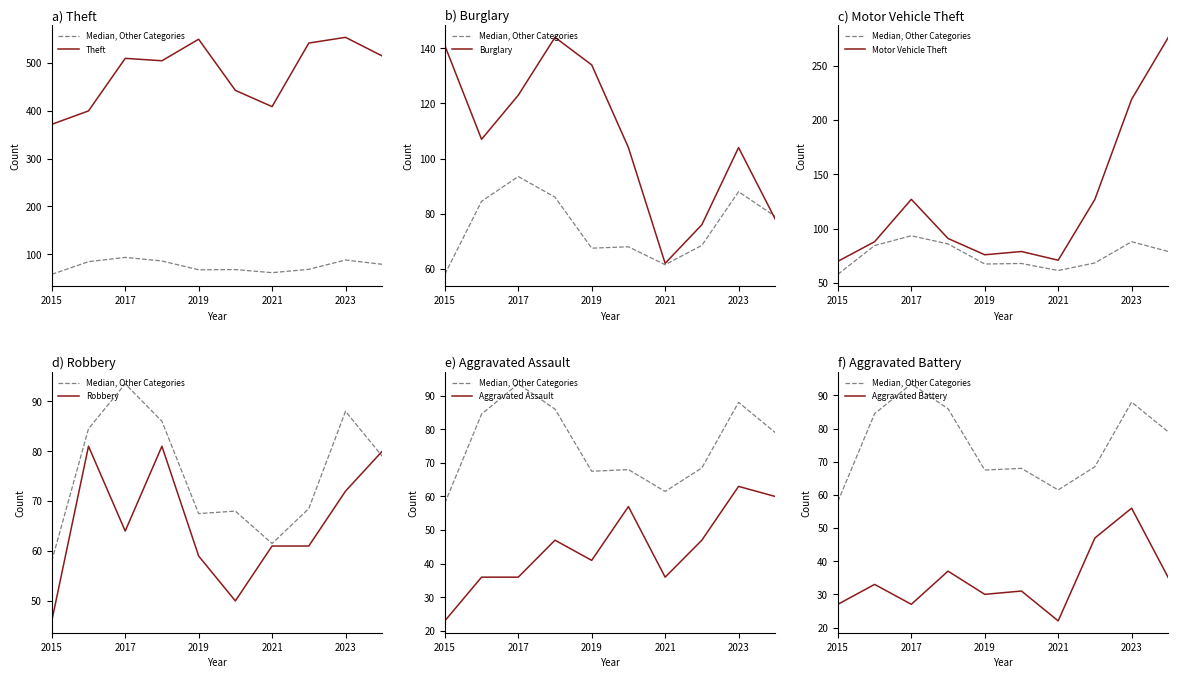

True or false: Aggravated Battery and Robbery intersect in this chart.

False